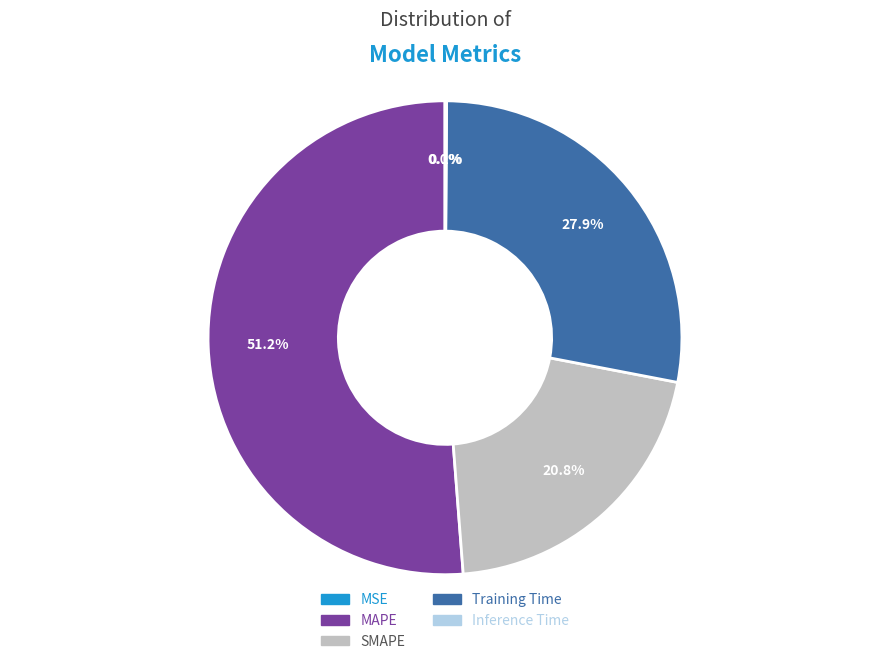

Which category accounts for the majority?

MAPE